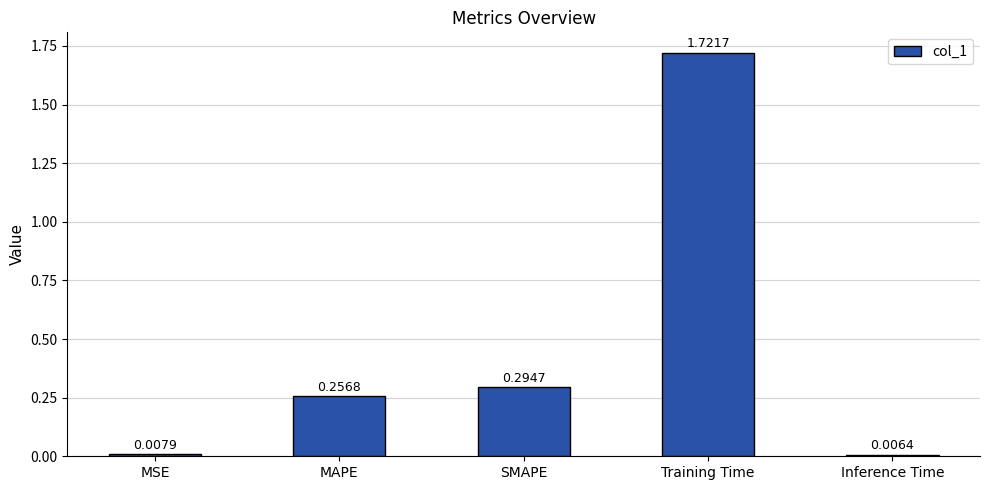

At which label is the value closest to 0?

Inference Time